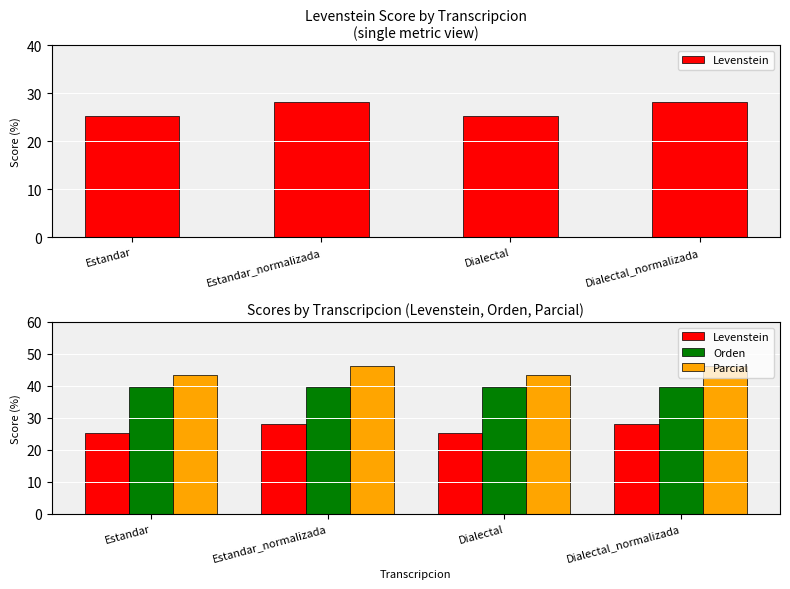

At how many categories does at least one series exceed 44?

2